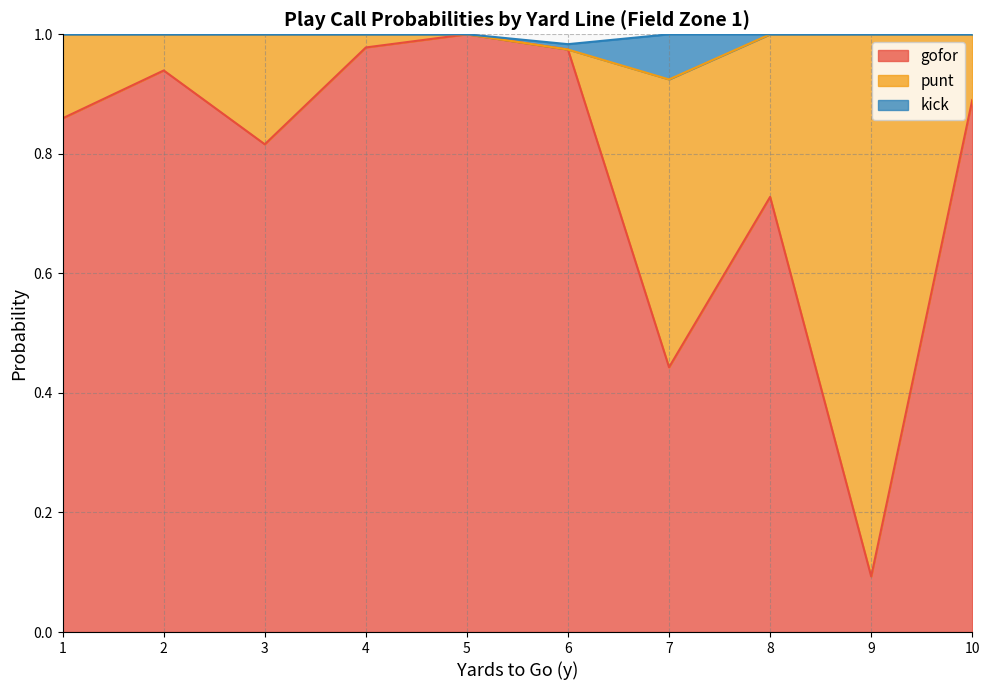

How many categories are shown in the chart?

10